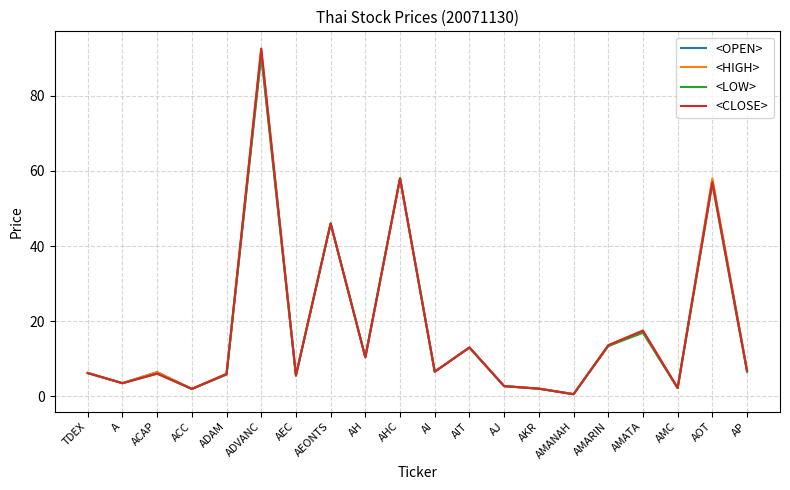

What is the lowest value of the <CLOSE> series?

0.6